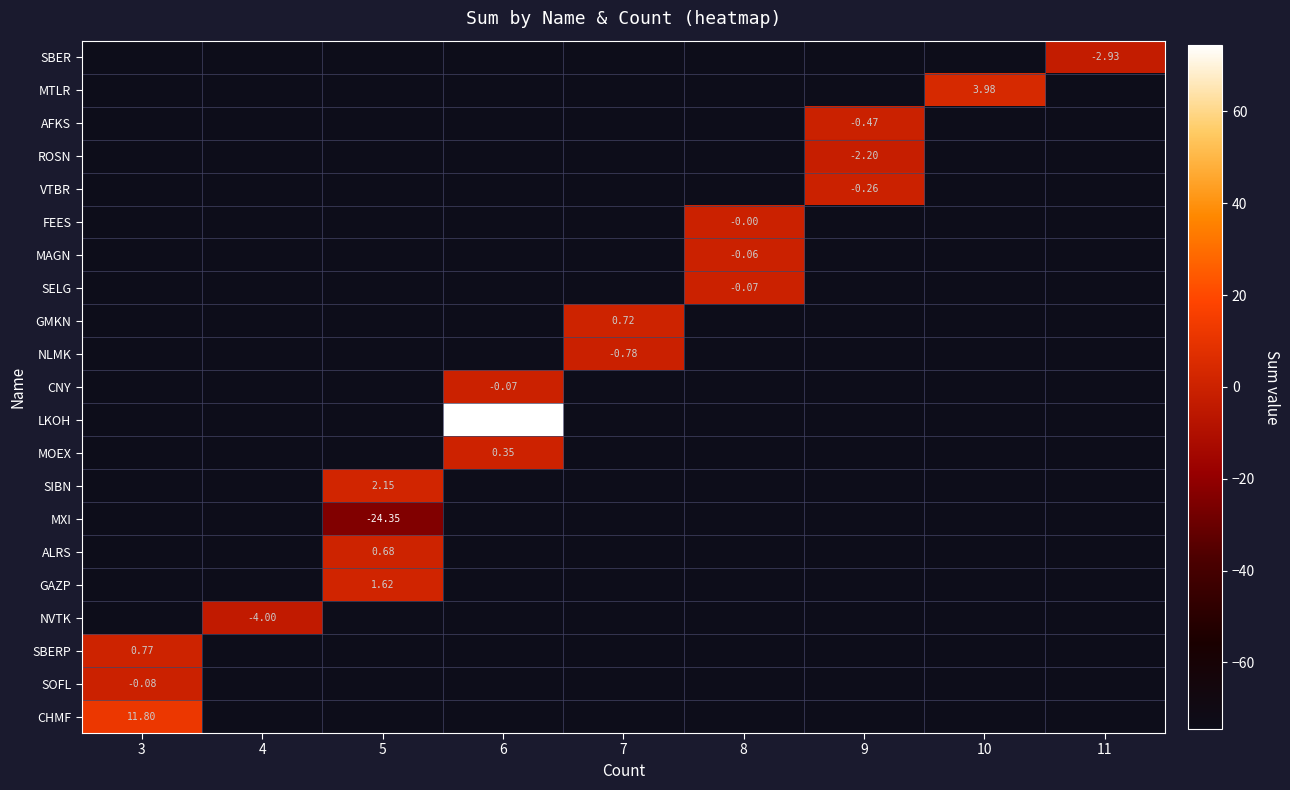

What is the greatest value displayed?

74.5